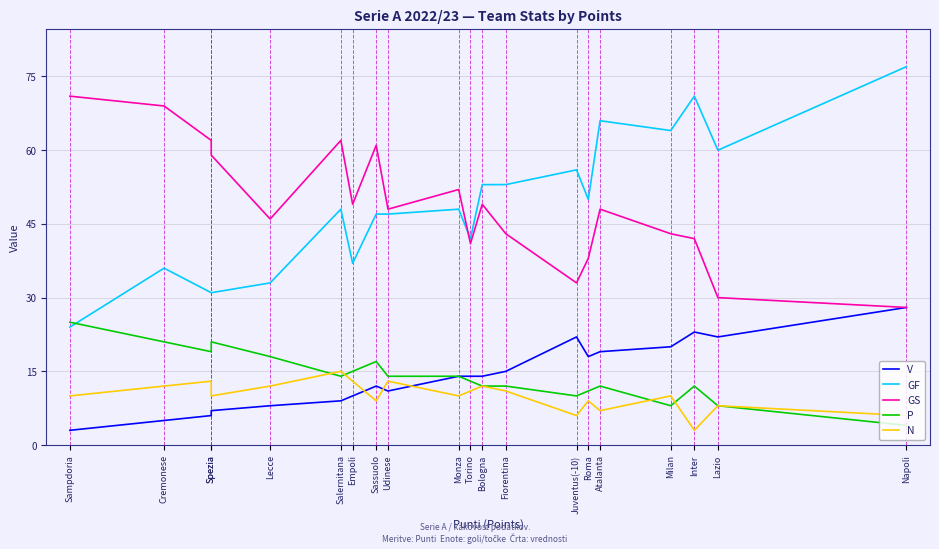

Which series has the largest range (max minus min)?

GF